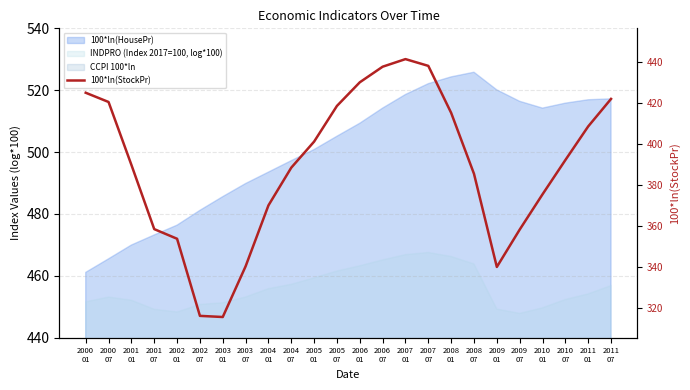

What is the label of the 5th point from the left?

2002
01